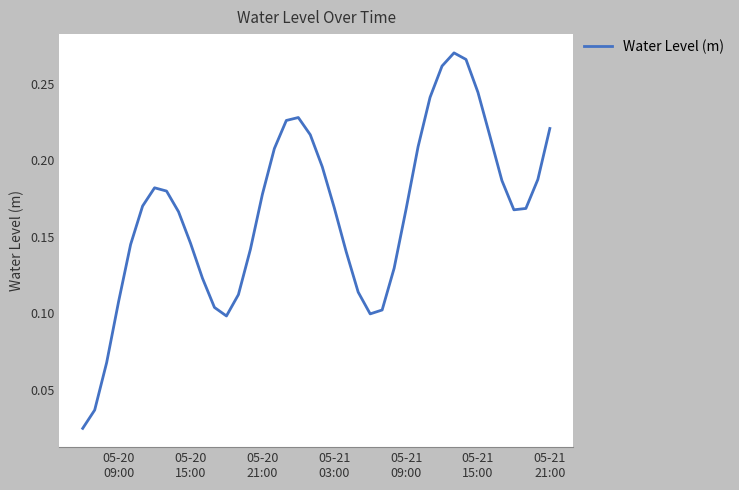

Where is the data nearest to the value 0?

05-20
09:00